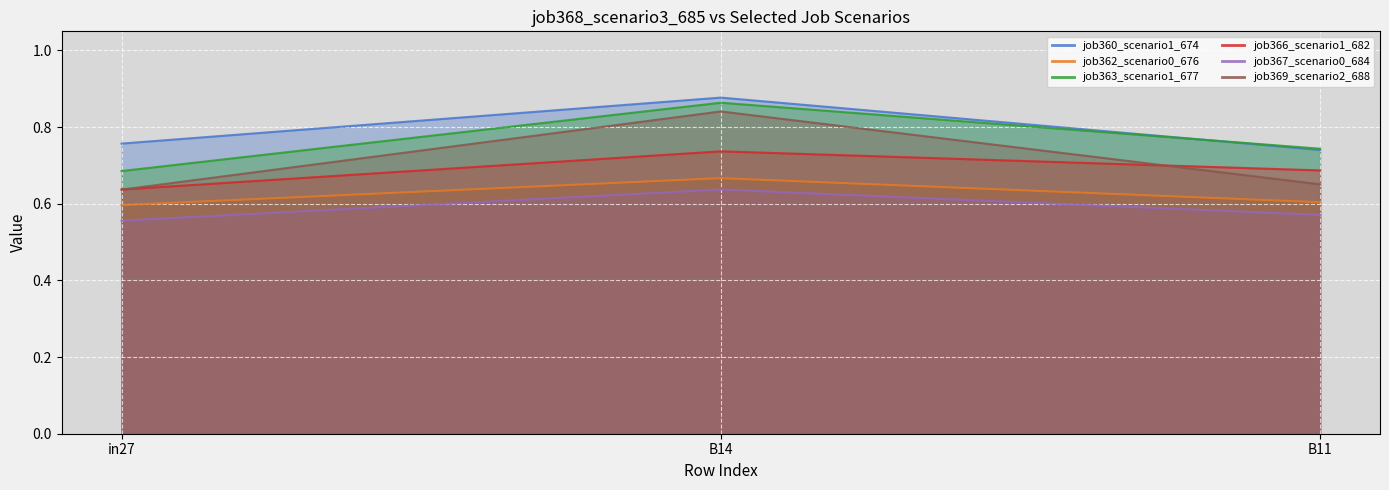

Rank the series by their maximum value, from highest to lowest.

job360_scenario1_674, job363_scenario1_677, job369_scenario2_688, job366_scenario1_682, job362_scenario0_676, job367_scenario0_684